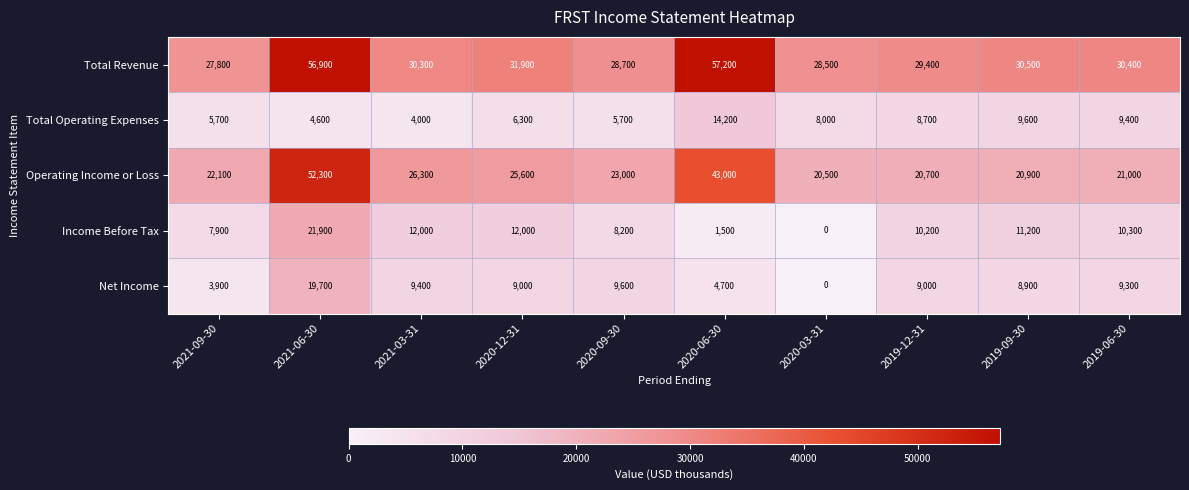

How many categories are shown in the chart?

10